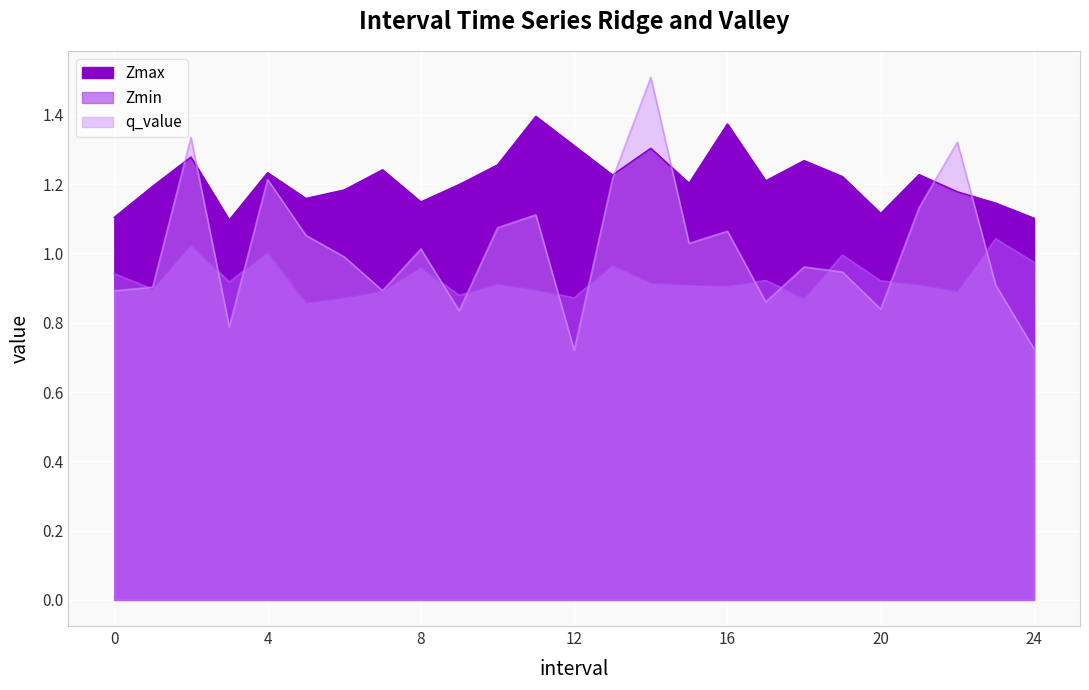

Which series has the largest range (max minus min)?

q_value